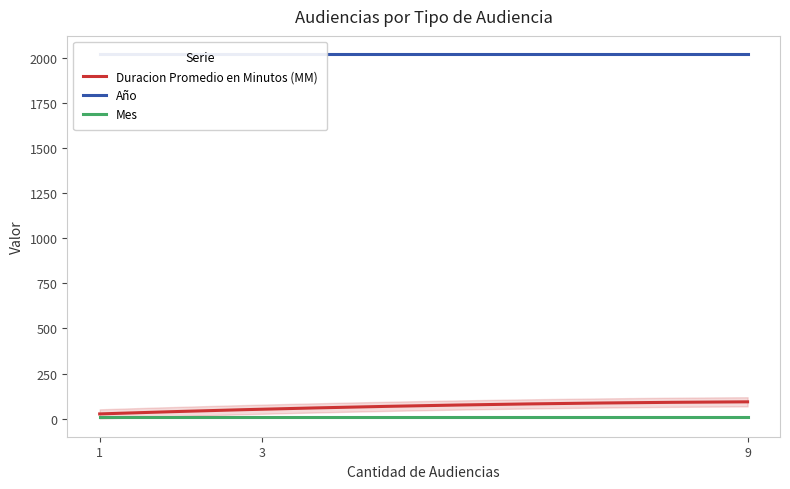

What is the label of the 4th point from the right?

1